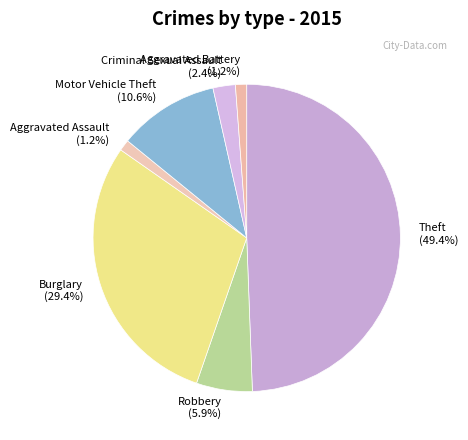

Is it true that Motor Vehicle Theft is 1% of the pie?

False